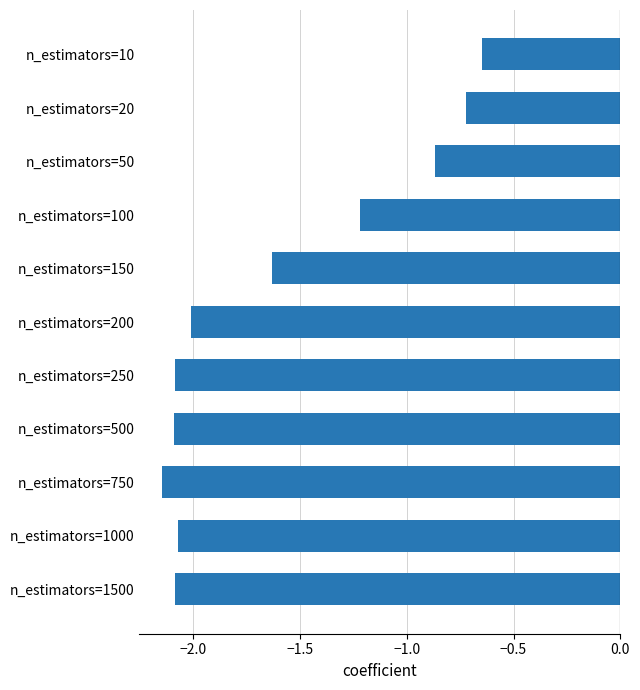

Which has a higher value, n_estimators=250 or n_estimators=150?

n_estimators=150